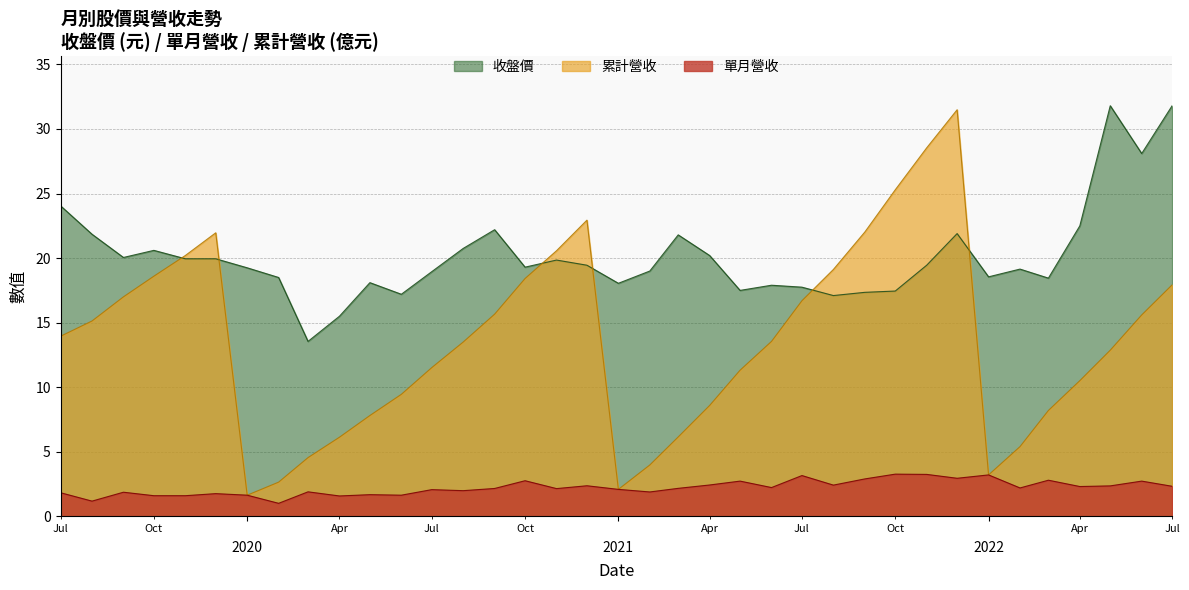

What is the difference between the maximum and minimum values in the 收盤價 series?

18.2